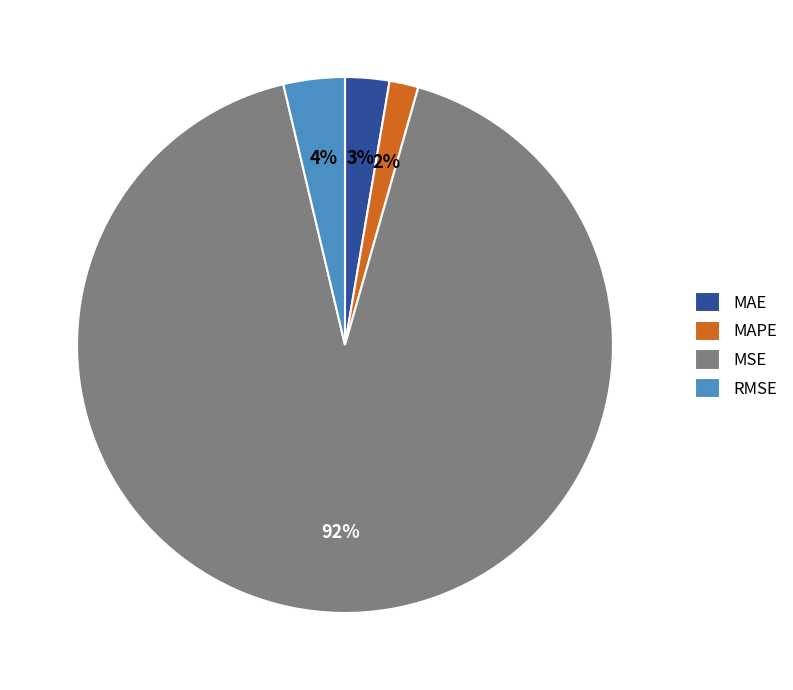

Is it true that MAE is 3% of the pie?

True